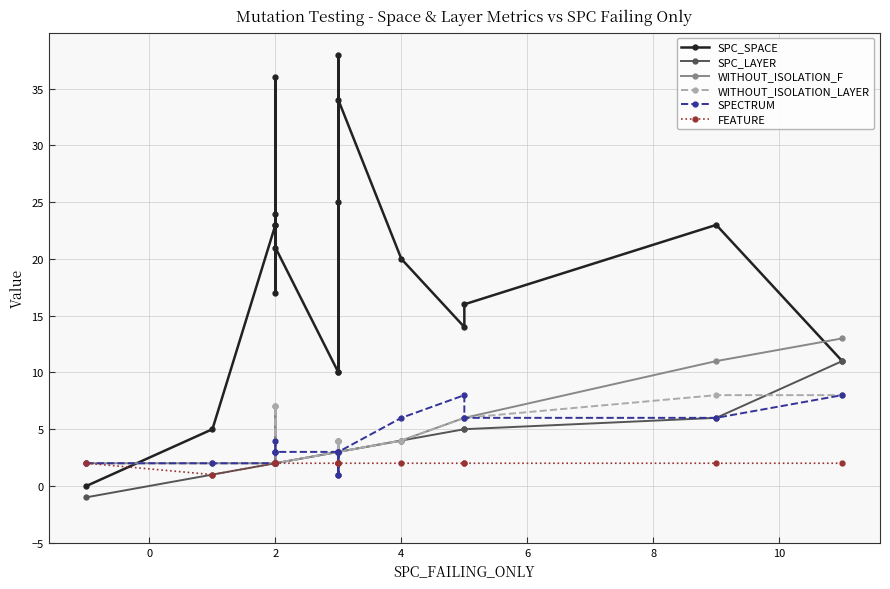

How many interior local peaks does the WITHOUT_ISOLATION_F series have?

3